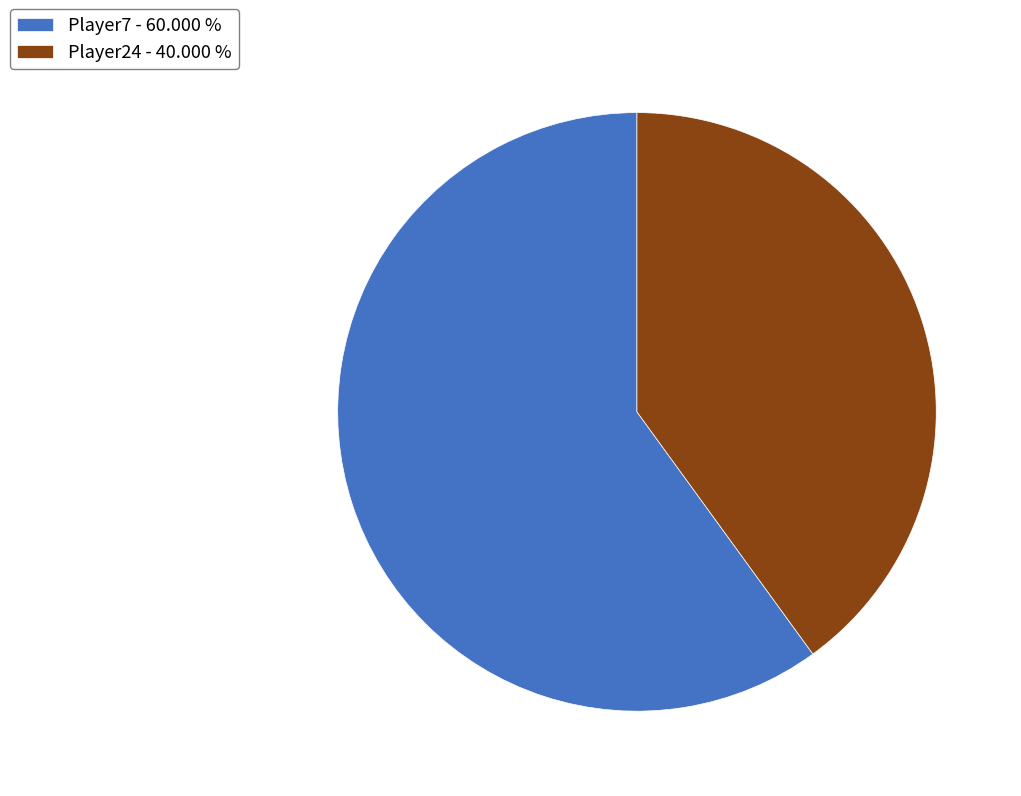

Rank the categories by value from lowest to highest.

Player24, Player7